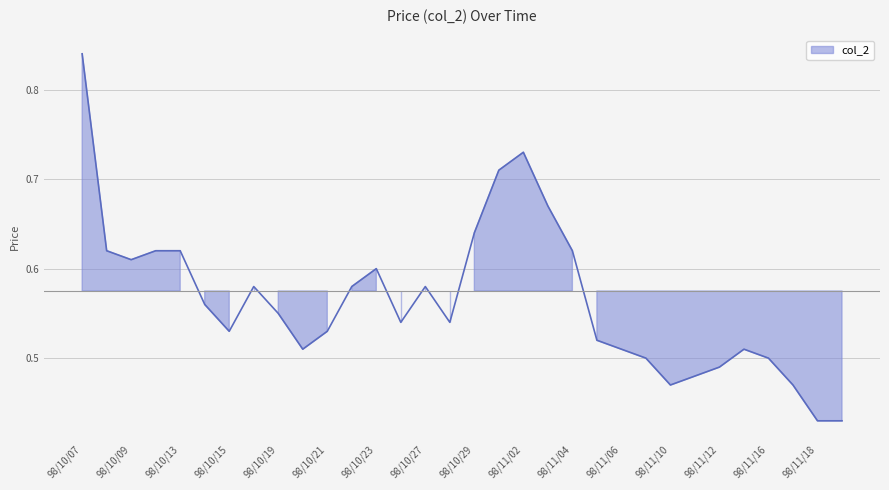

Is it true that the value at 98/10/14 is 0.9?

False